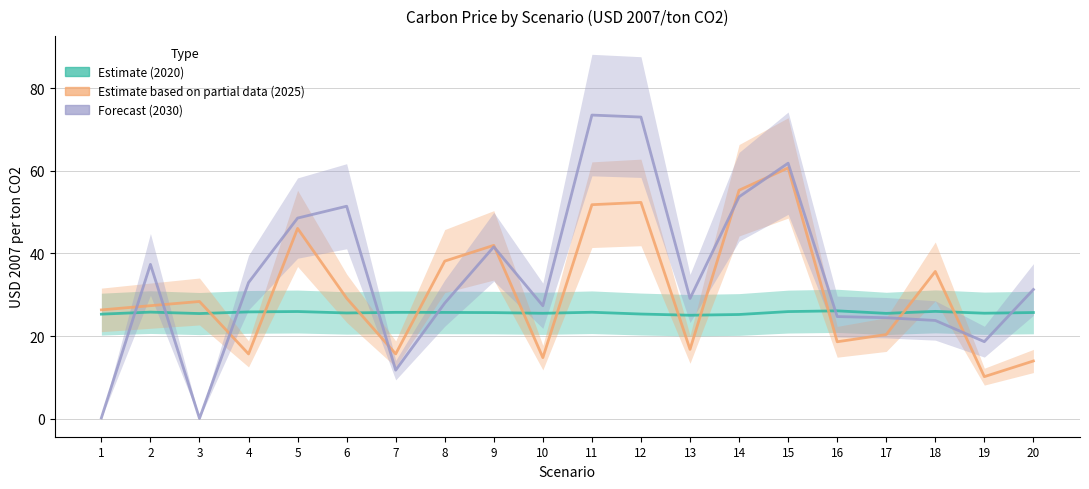

How many times do Forecast (2030) and Estimate (2020) cross each other?

7